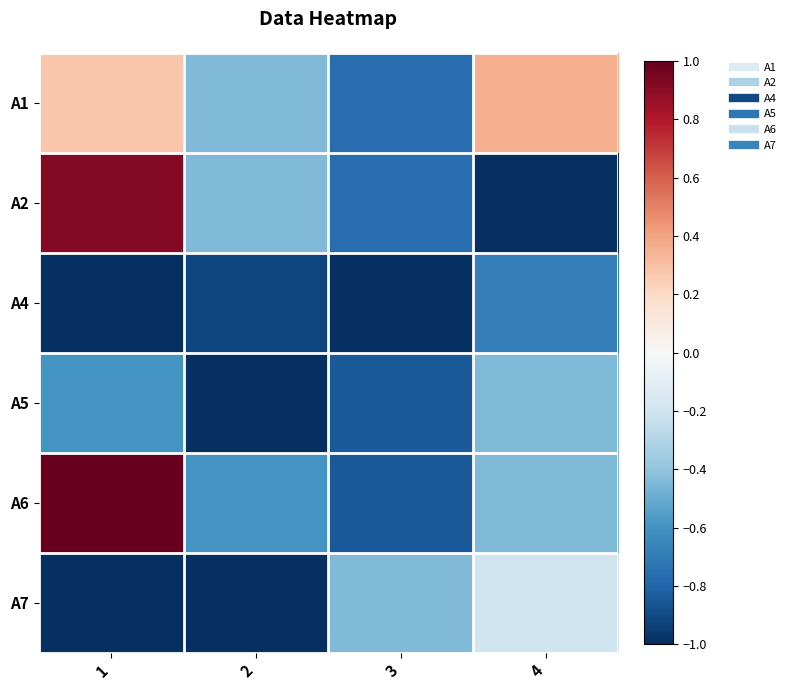

Rank the series by their maximum value, from highest to lowest.

A6, A2, A1, A7, A5, A4